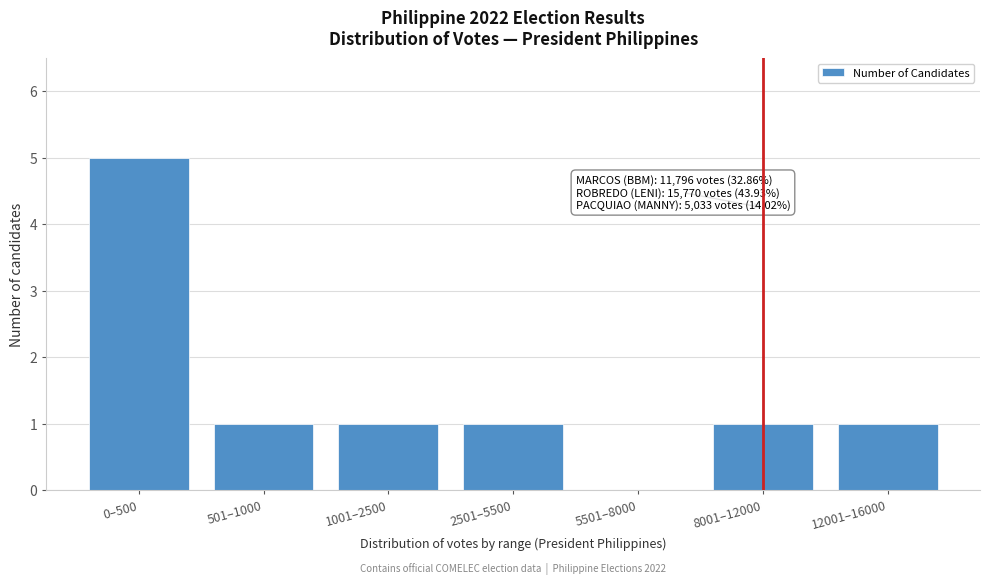

Between 12001–16000 and 0–500, which is larger?

0–500